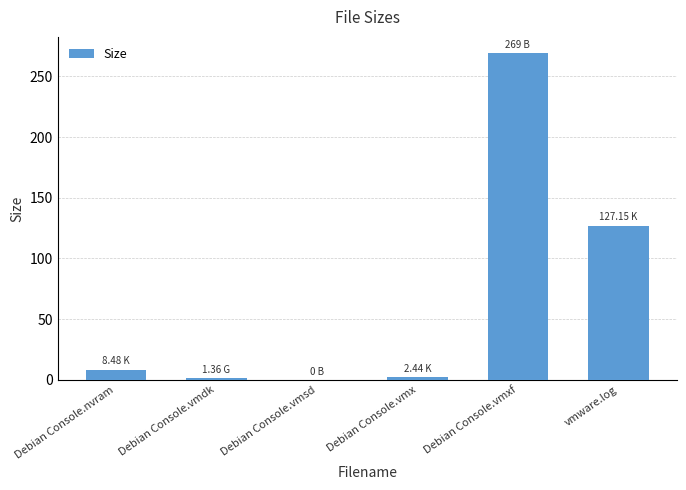

How many values exceed 8?

3